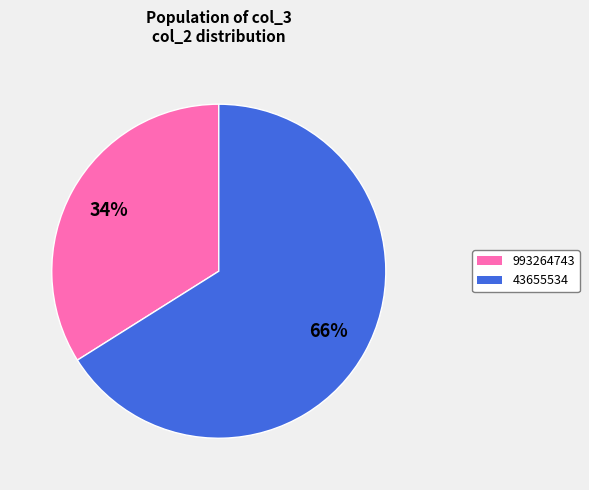

Between 993264743 and 43655534, which is larger?

43655534